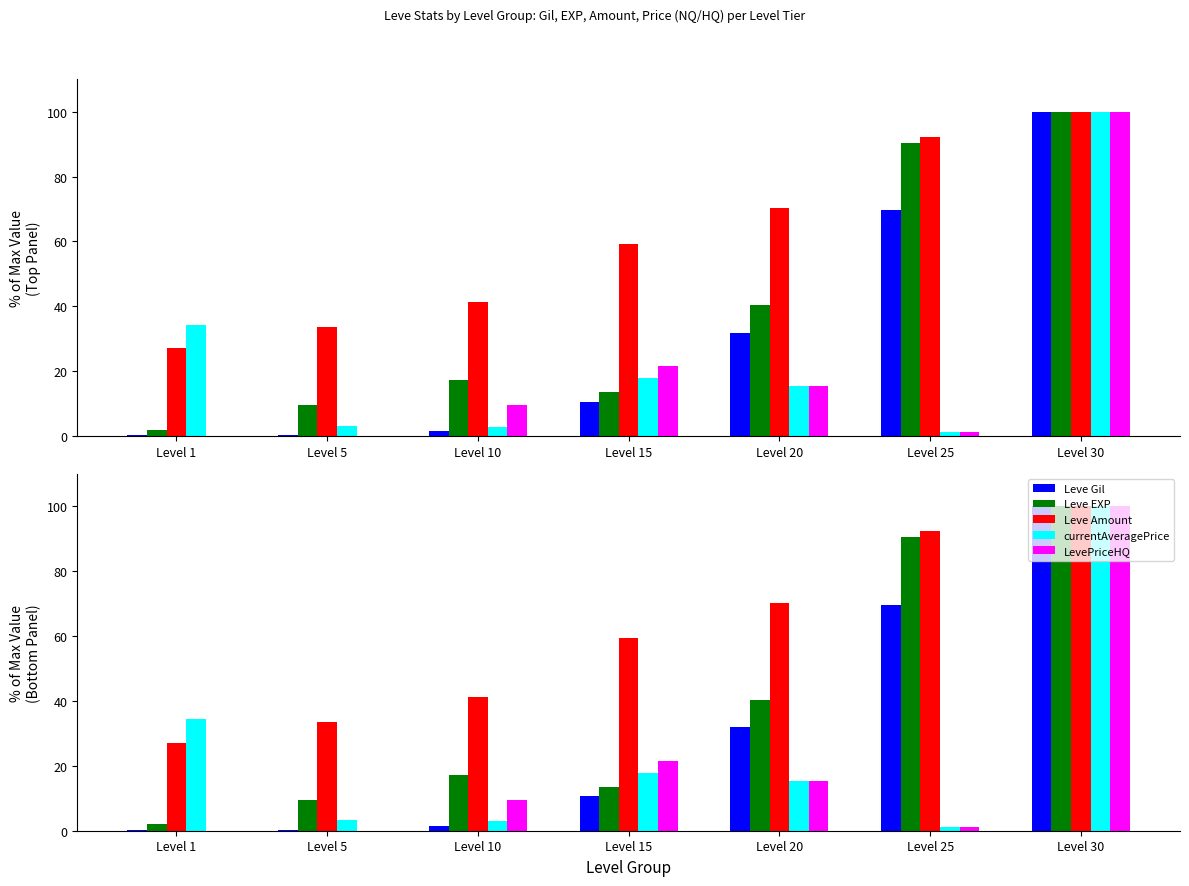

Where does the Leve EXP series first go above 17?

Level 10